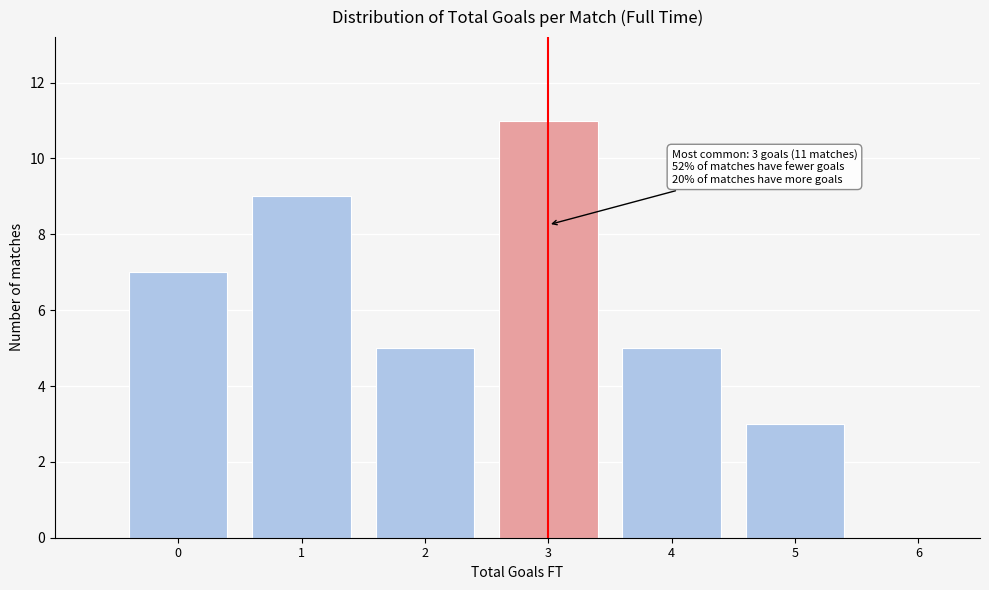

Reading left to right, what are all the values shown in this chart?

0=7	1=9	2=5	3=11	4=5	5=3	6=0